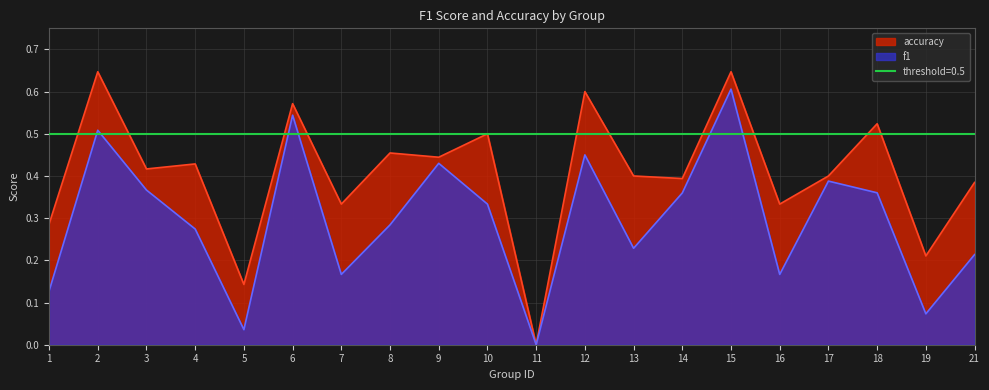

True or false: f1 and accuracy cross at least once.

False